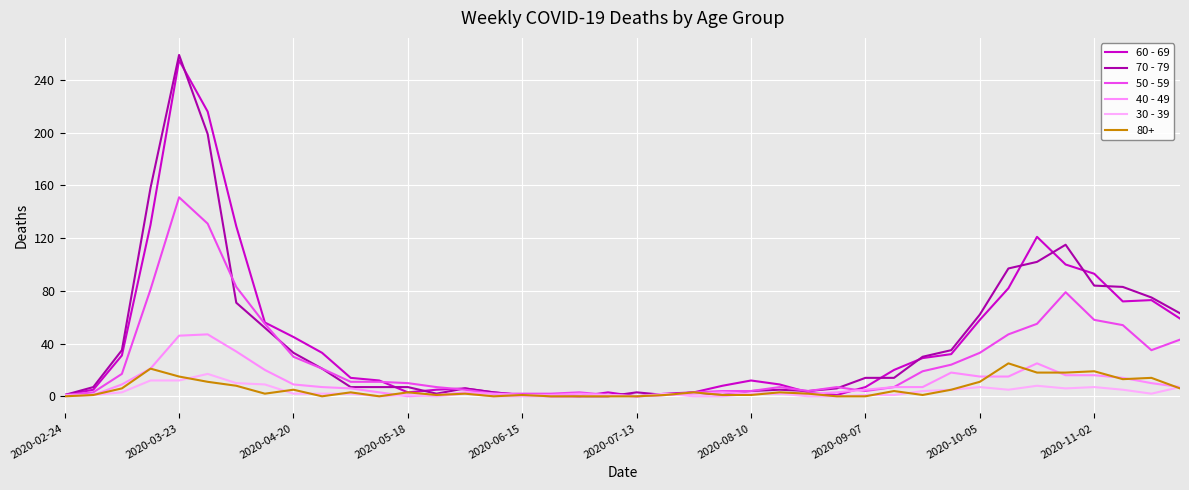

Which series ends up on top after the final intersection of 30 - 39 and 50 - 59?

50 - 59